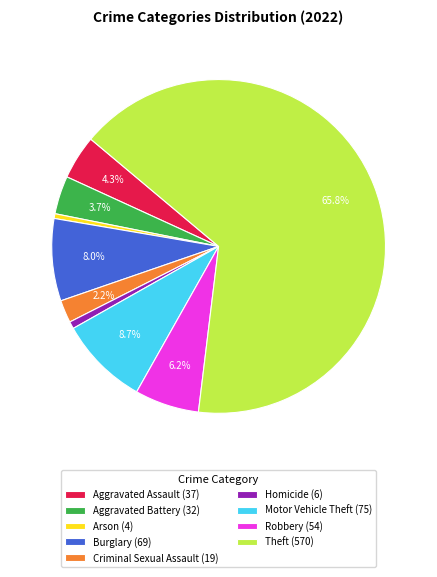

What is the majority slice?

Theft